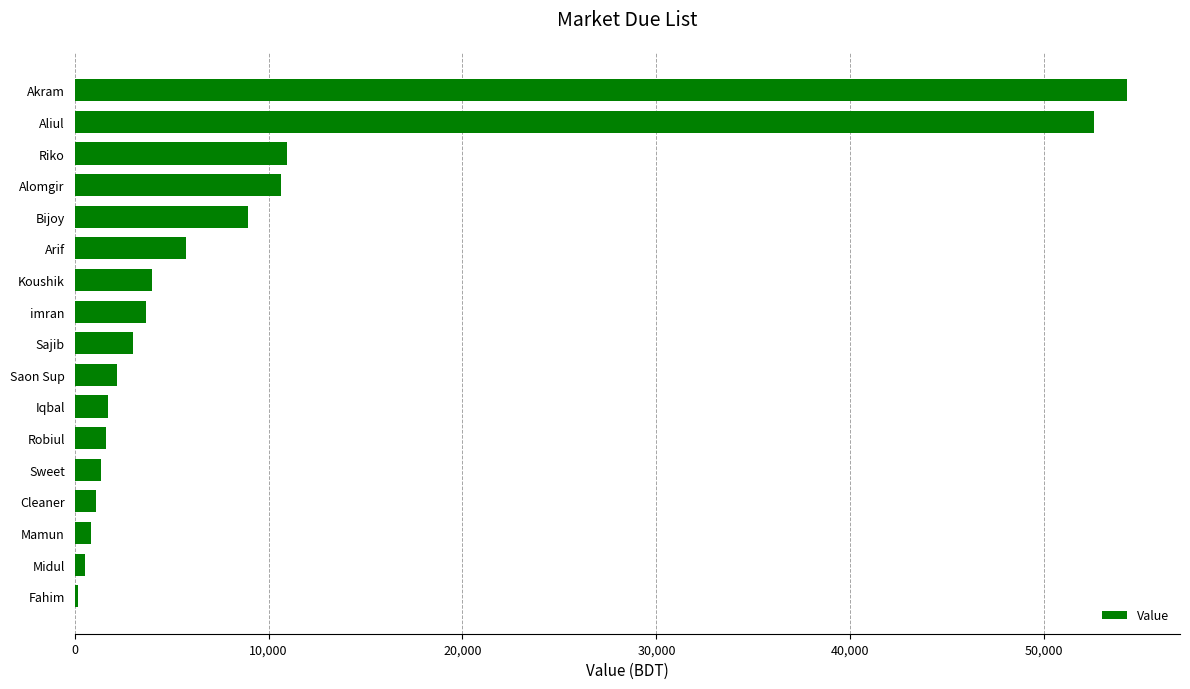

The value at Alomgir is 4745. True or false?

False